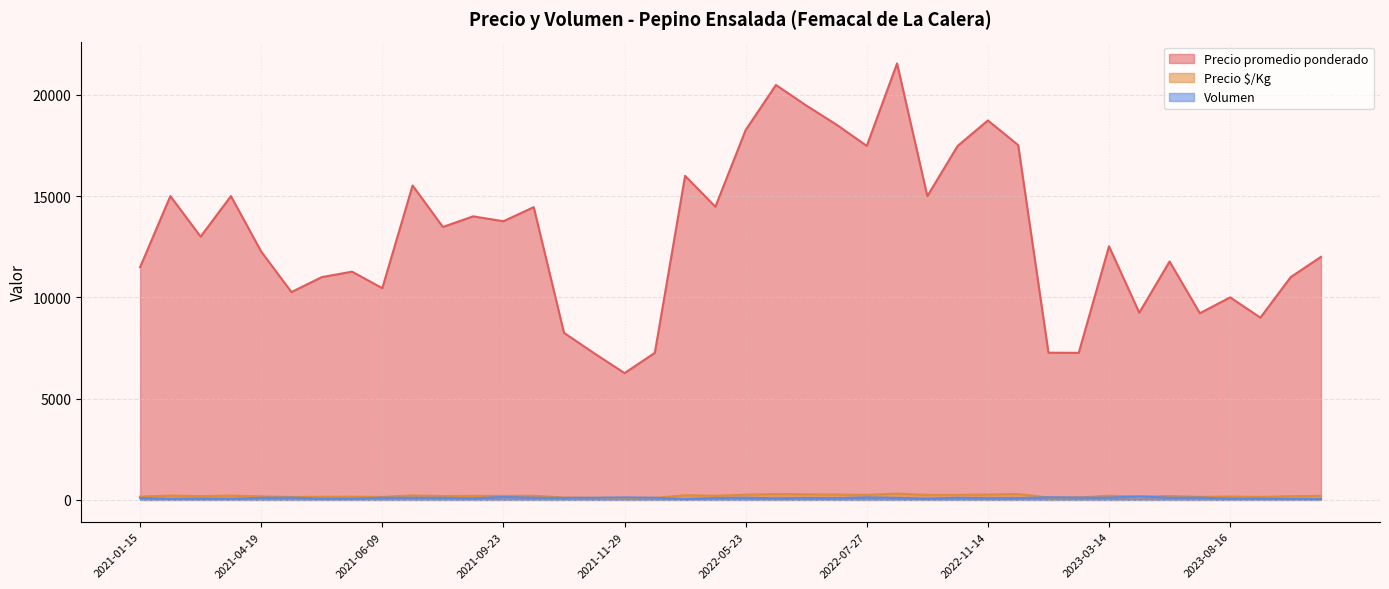

True or false: Precio promedio ponderado has more than 0 points higher than both neighbors.

True